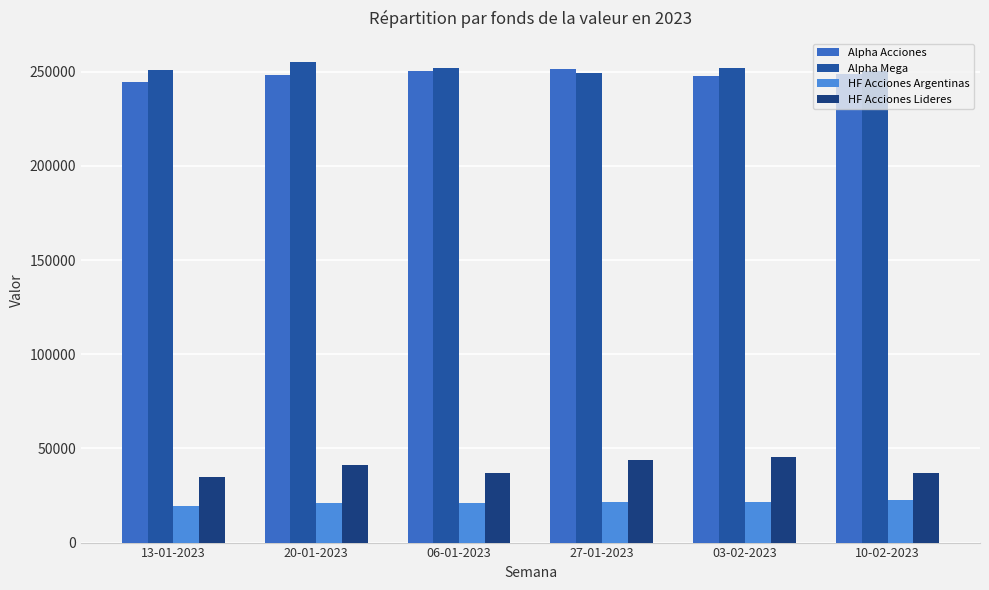

What is the sum of all HF Acciones Lideres values?

239015.0